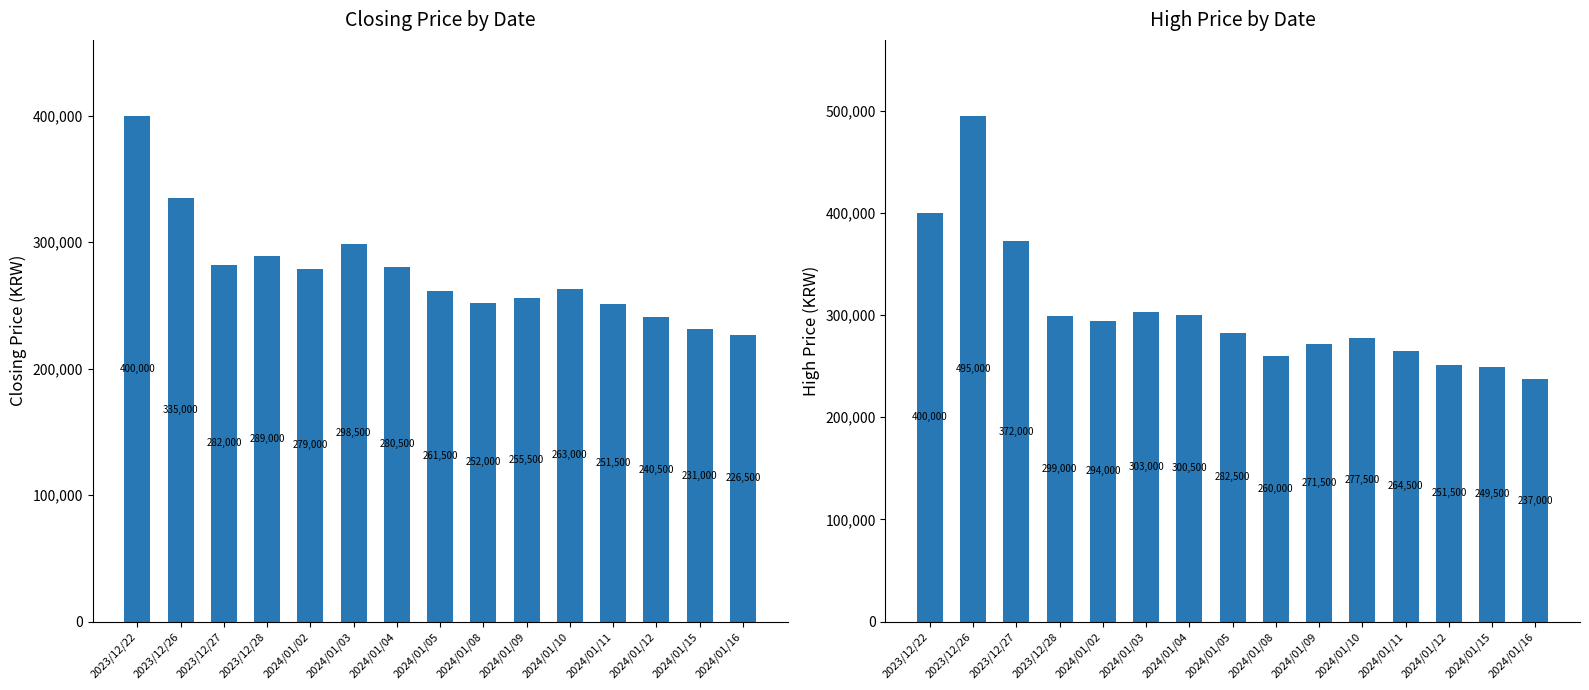

Is the value of Closing Price at 2024/01/09 greater than the value of High Price at 2023/12/28?

No